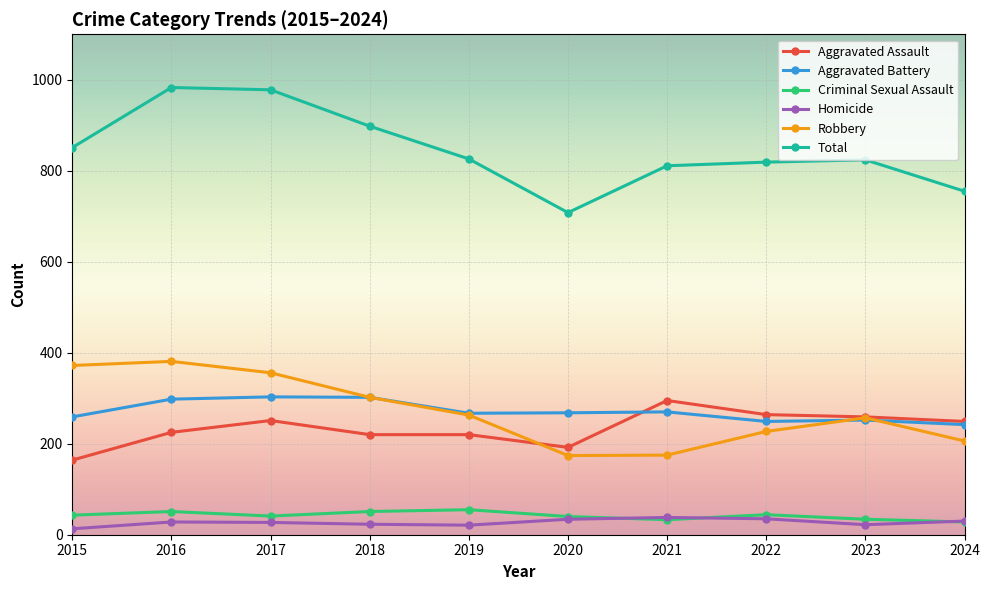

True or false: Homicide has more than 1 interior local peaks.

True